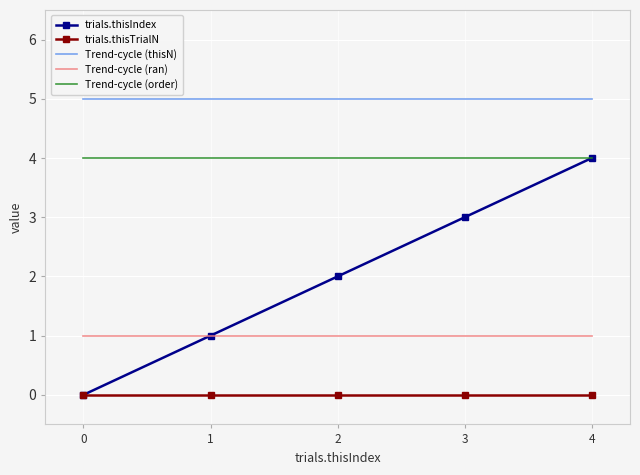

The trials.thisTrialN series shows 0 at 0. True or false?

True